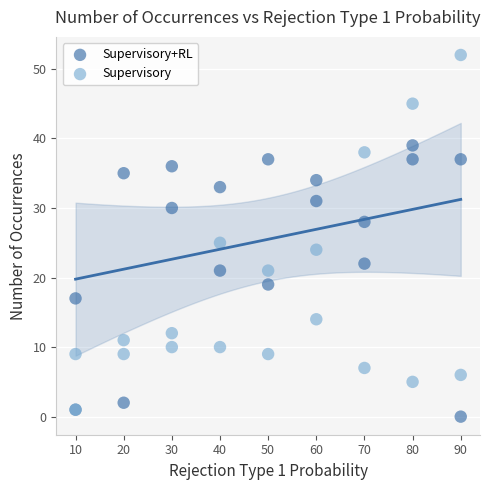

In the Supervisory series, what Y value is closest to 26?

25